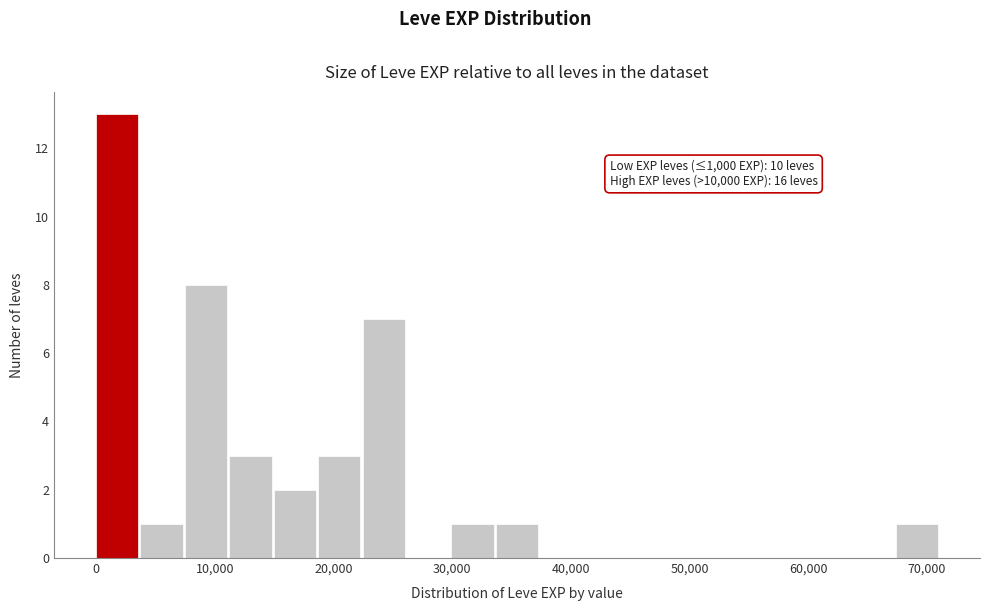

Around what value on the x-axis is the tallest bar? Give the approximate position of its centre, as read against the axis.

2000